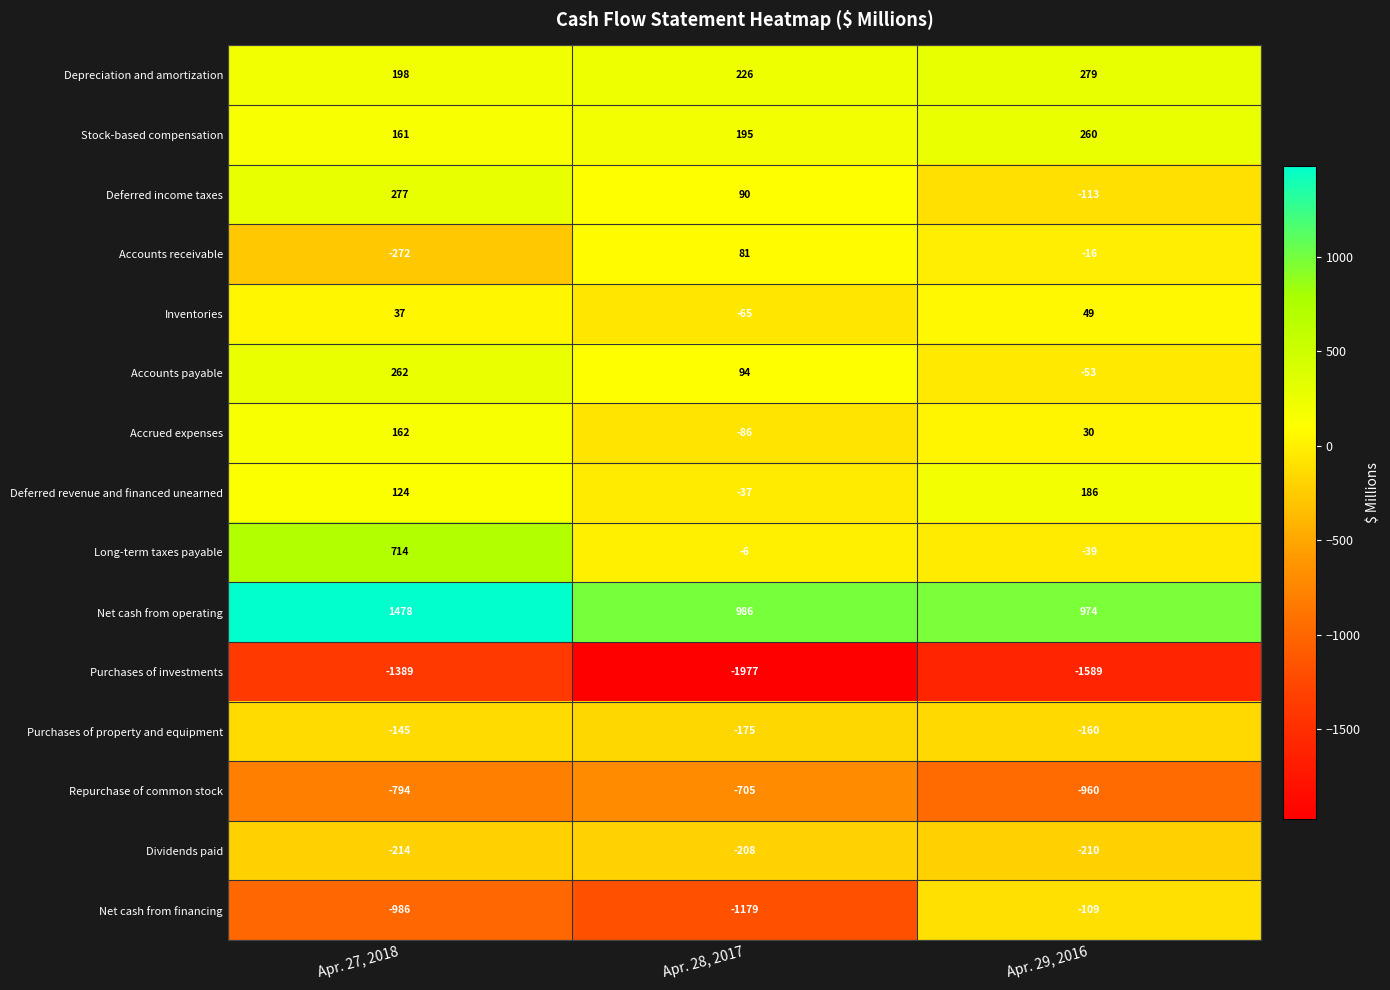

At which category is the sum across all series the highest?

Apr. 27, 2018